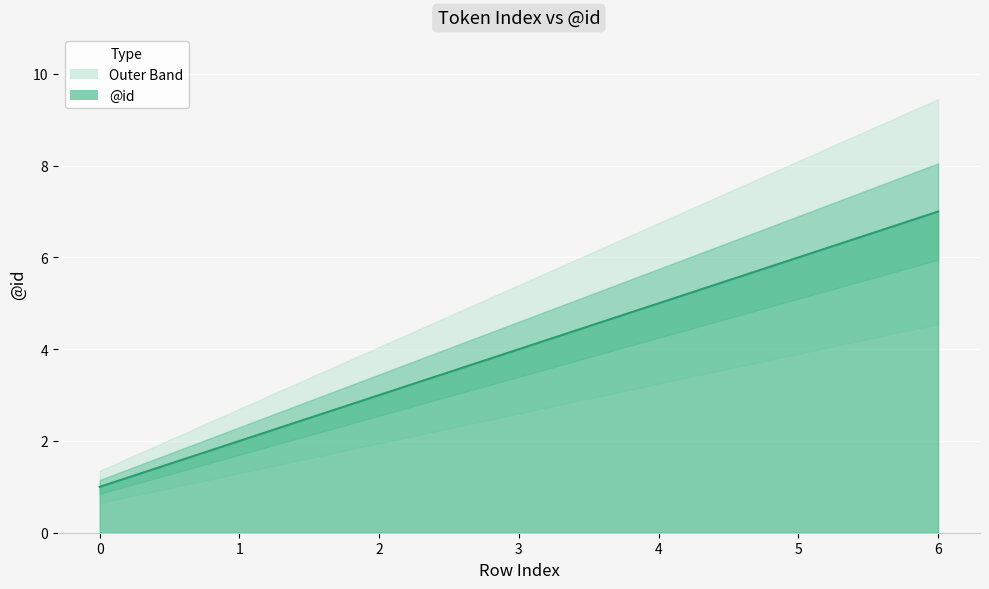

What is the difference between the maximum and minimum values?

6